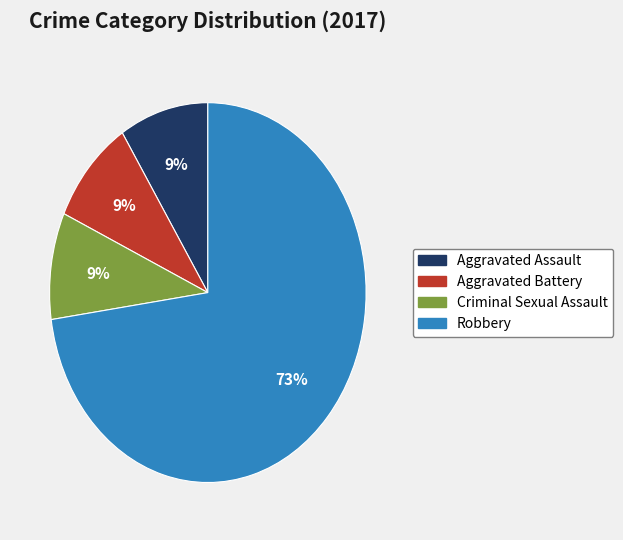

Is there a majority slice in this chart?

Yes